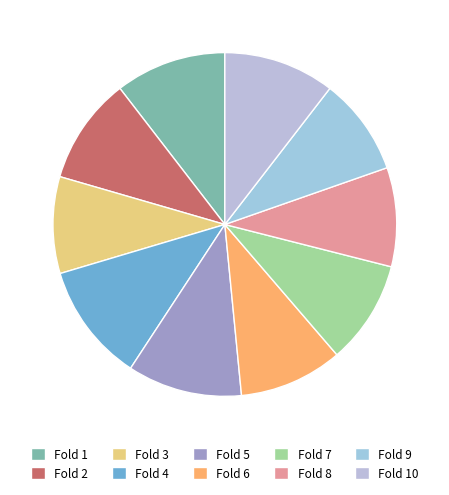

Rank the categories by value from highest to lowest.

Fold 4, Fold 5, Fold 10, Fold 1, Fold 2, Fold 6, Fold 7, Fold 8, Fold 9, Fold 3